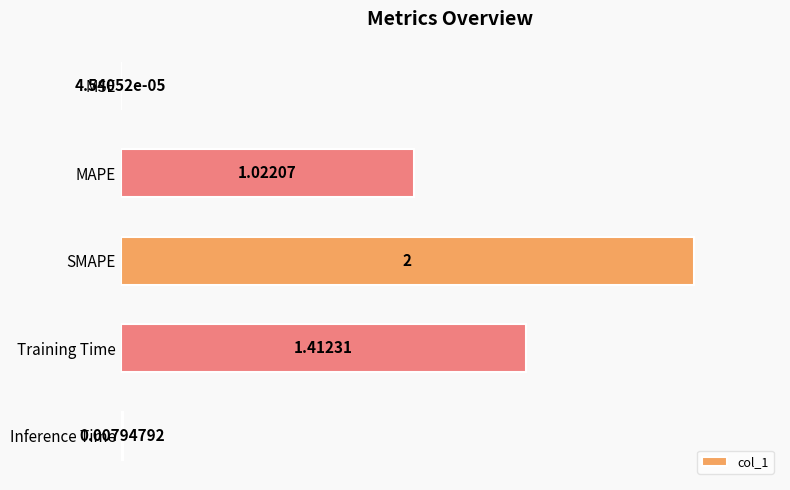

Which has a higher value, MSE or Inference Time?

Inference Time